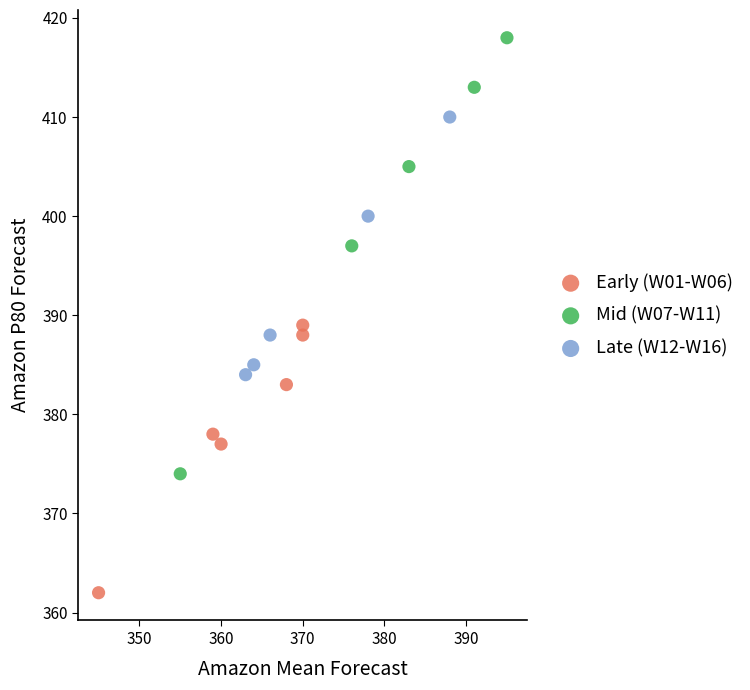

Which series has the largest Y range (max minus min)?

Mid (W07-W11)